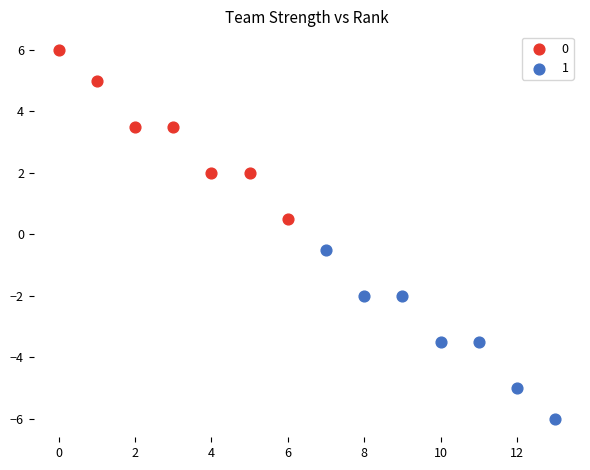

What are all the series names shown in the legend?

0, 1